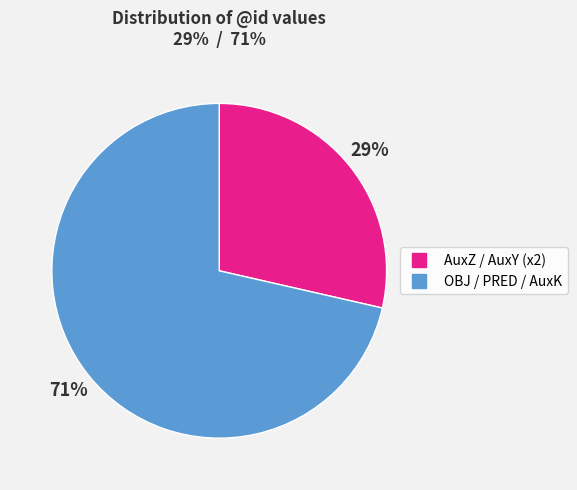

Does any single category account for the majority?

Yes